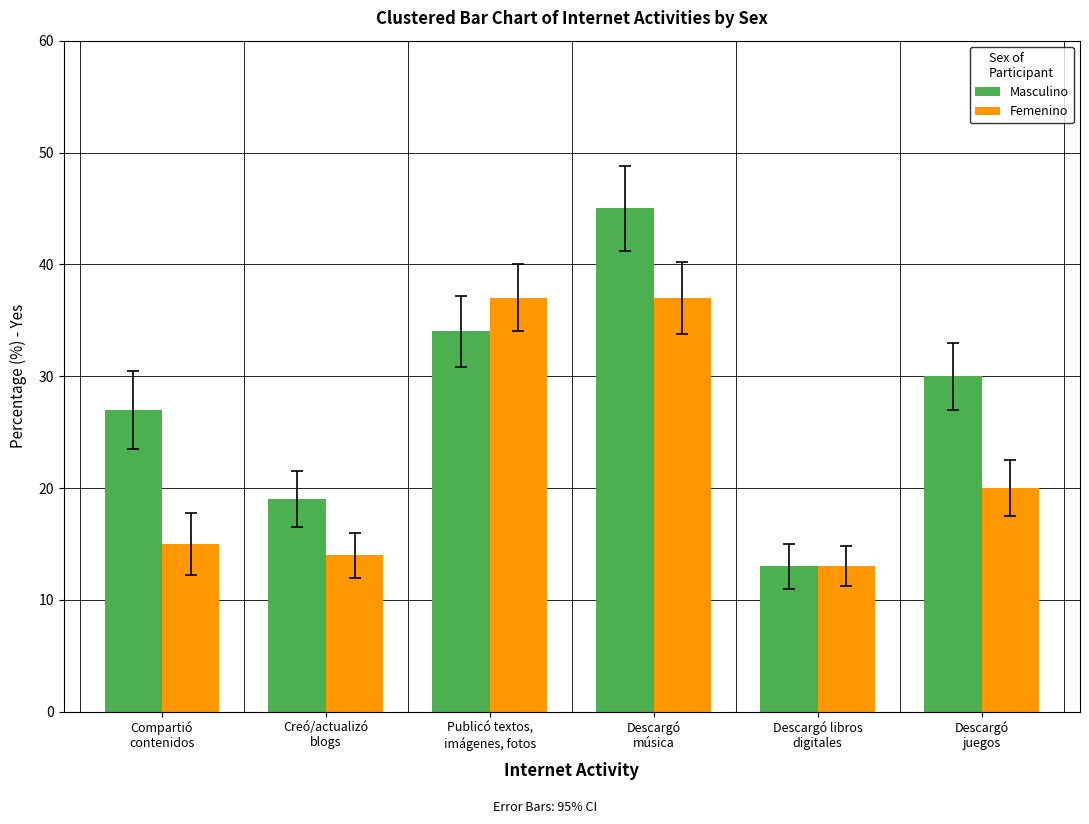

Is the value of Masculino at Descargó libros
digitales greater than the value of Femenino at Publicó textos,
imágenes, fotos?

No